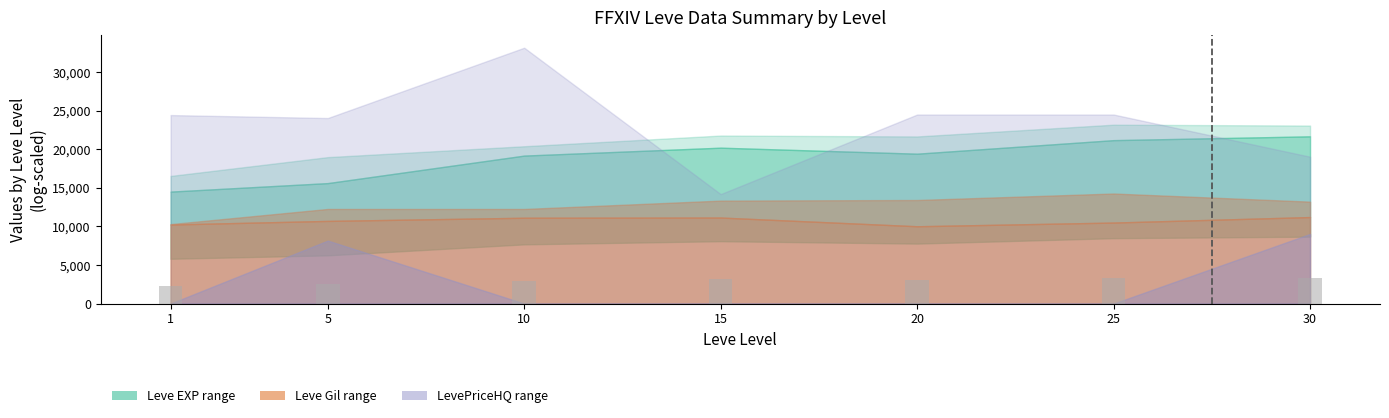

What is the minimum value shown in the chart?

2329.8